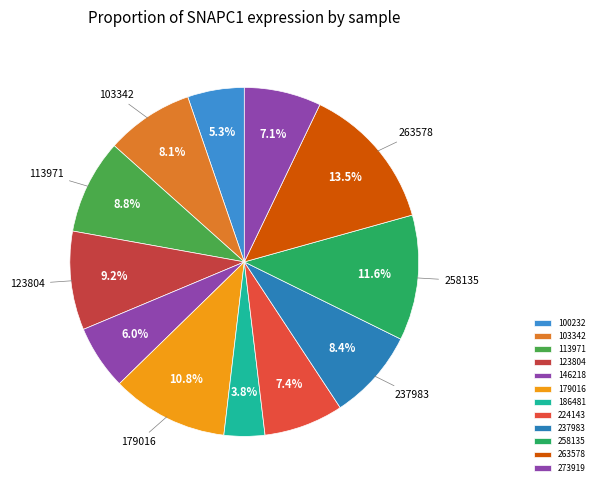

To the nearest percent, what is the average slice percentage?

8%